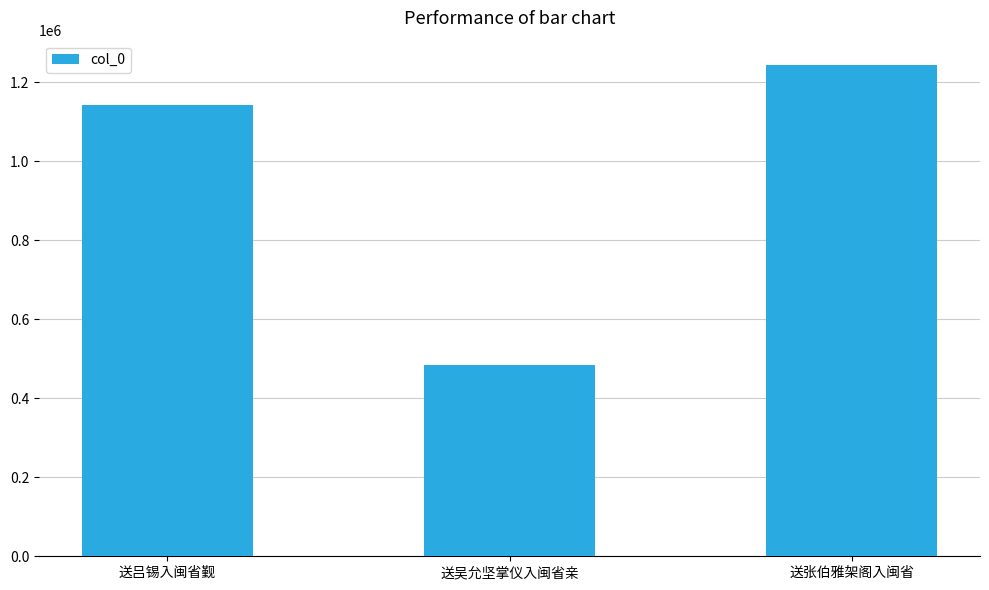

What is the sum of all values?

2868921